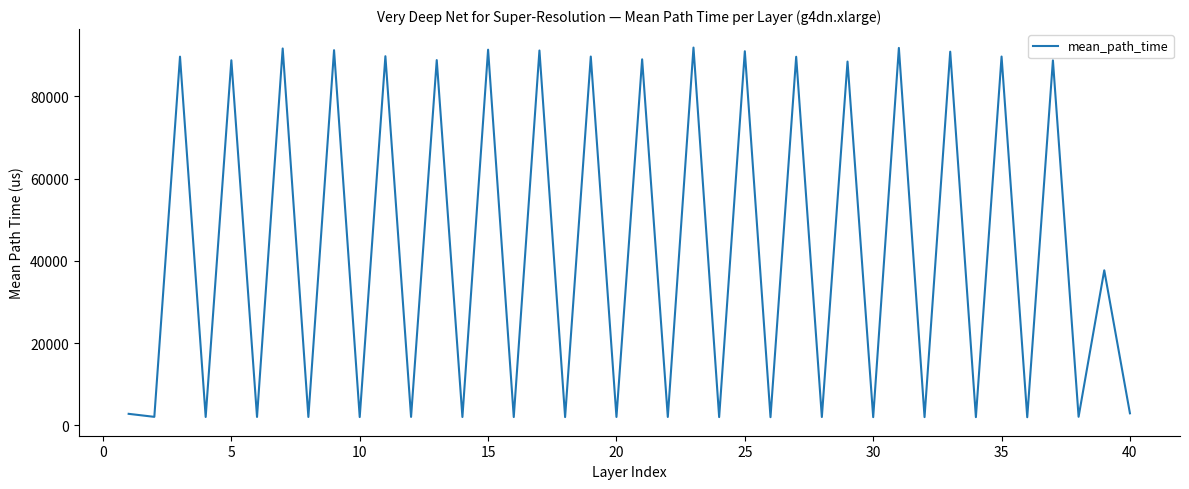

Count the number of categories in the chart.

40